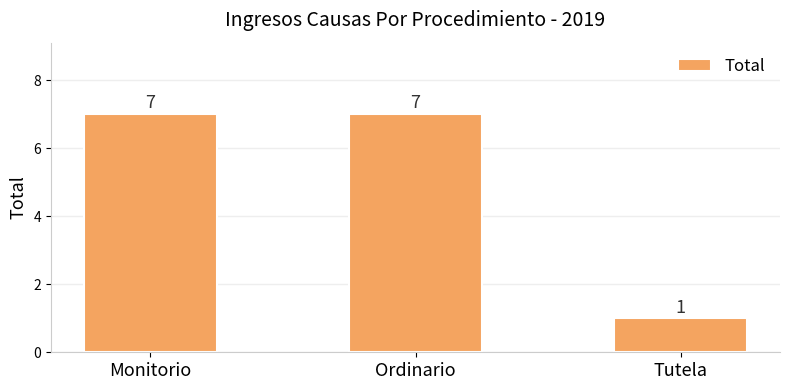

What is the sum of the values at Ordinario and Tutela?

8